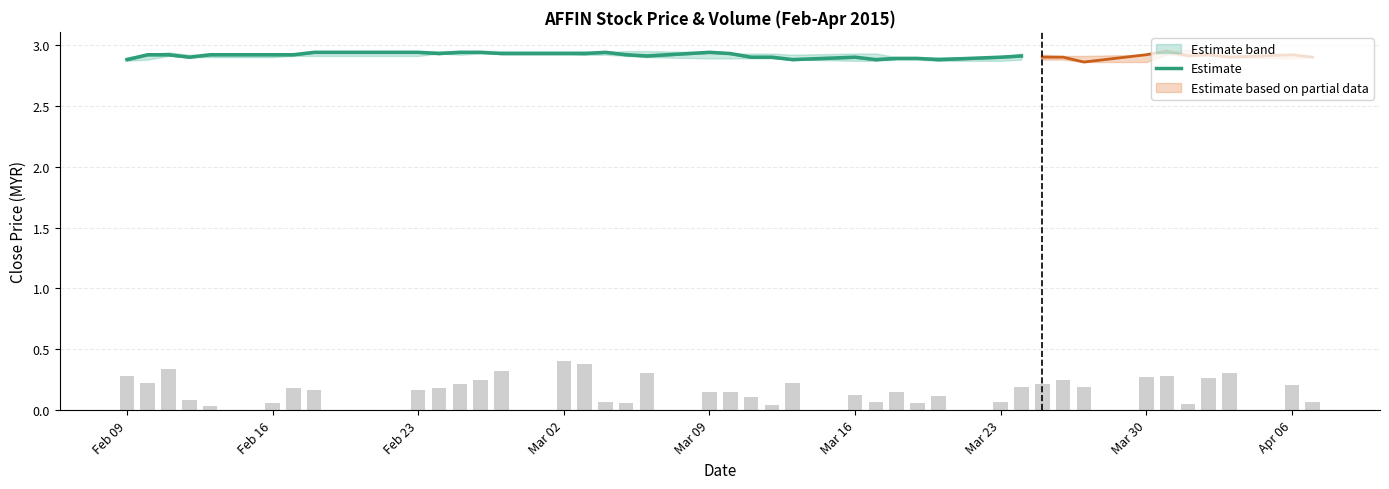

The Estimate series shows 0.7 at Feb 09. True or false?

False